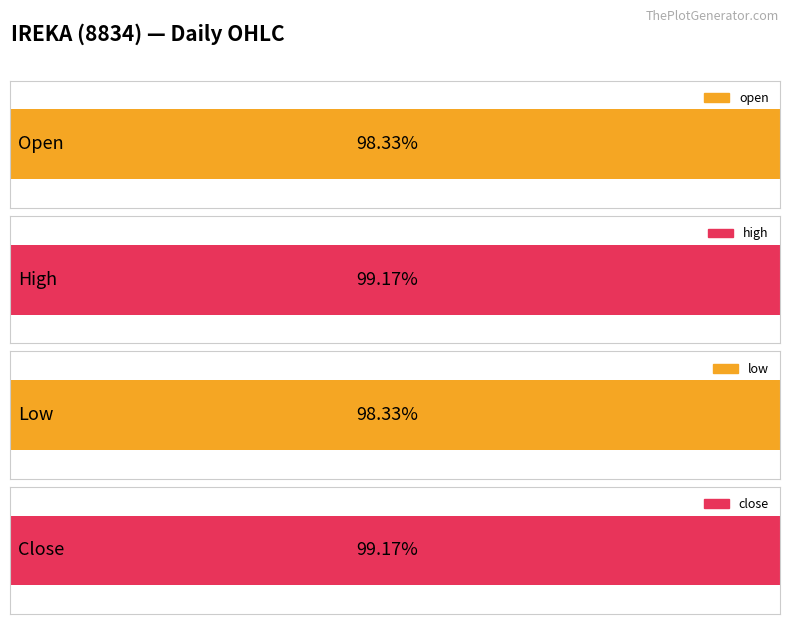

What are all the series names shown in the legend?

open, high, low, close